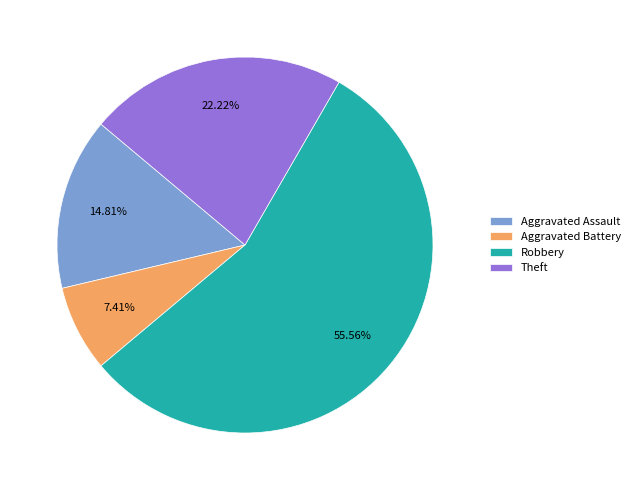

To the nearest percent, what is the difference between the Aggravated Battery and Theft slice percentages?

15%